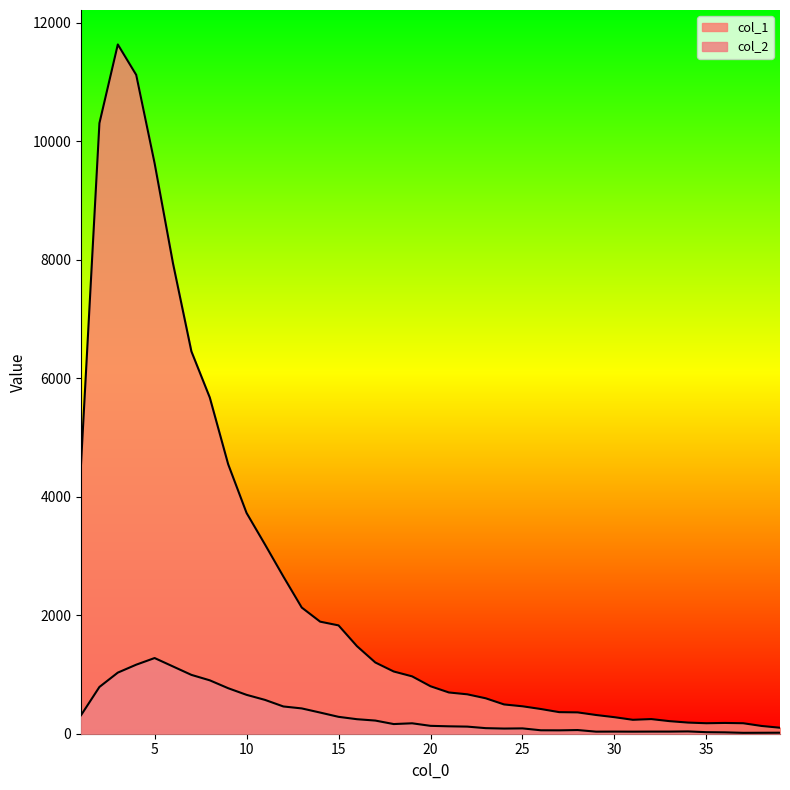

Which series changed the most between 22 and 28?

col_1